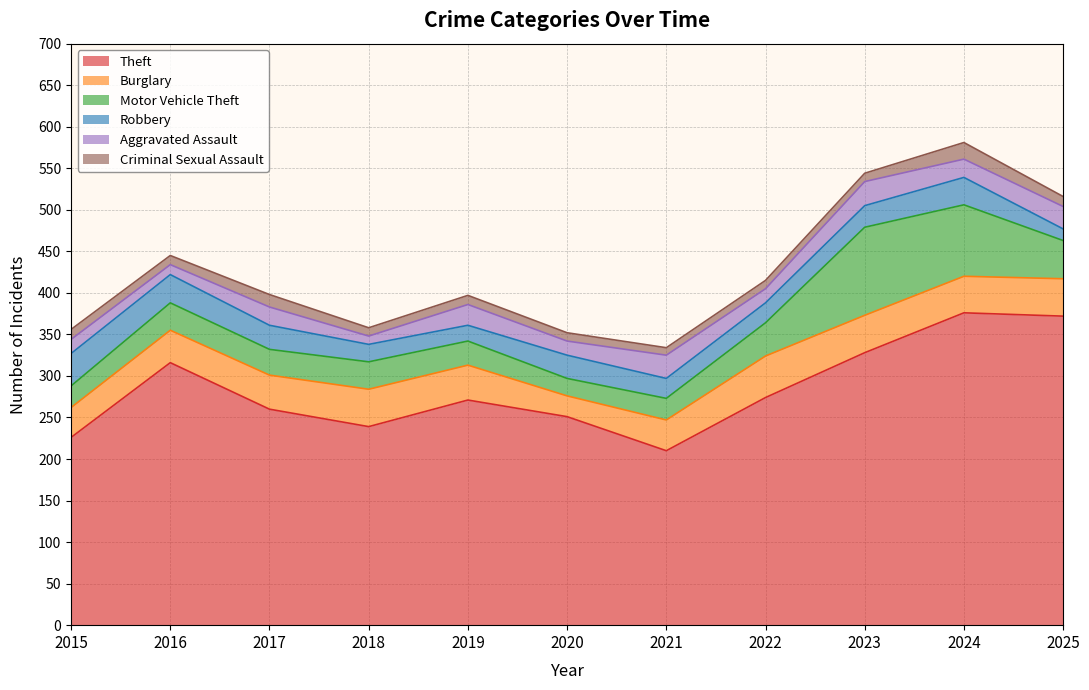

Reading right to left, transcribe all the data shown in this chart.

Theft: 372	376	328	274	210	251	271	239	260	316	226
Burglary: 45	44	45	50	37	25	42	45	41	39	36
Motor Vehicle Theft: 46	86	106	40	26	21	29	33	31	33	26
Robbery: 14	33	26	24	24	28	19	21	29	34	39
Aggravated Assault: 27	22	29	17	28	17	25	10	22	12	17
Criminal Sexual Assault: 12	20	10	10	9	10	11	10	15	11	12